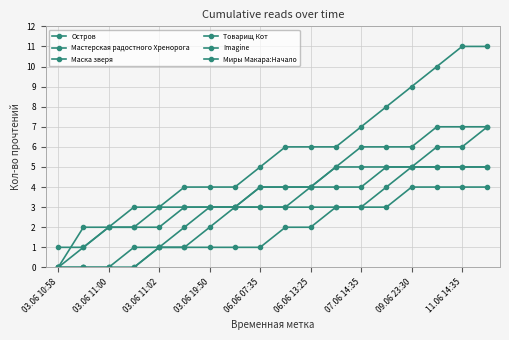

Does the chart have visible grid lines?

Yes